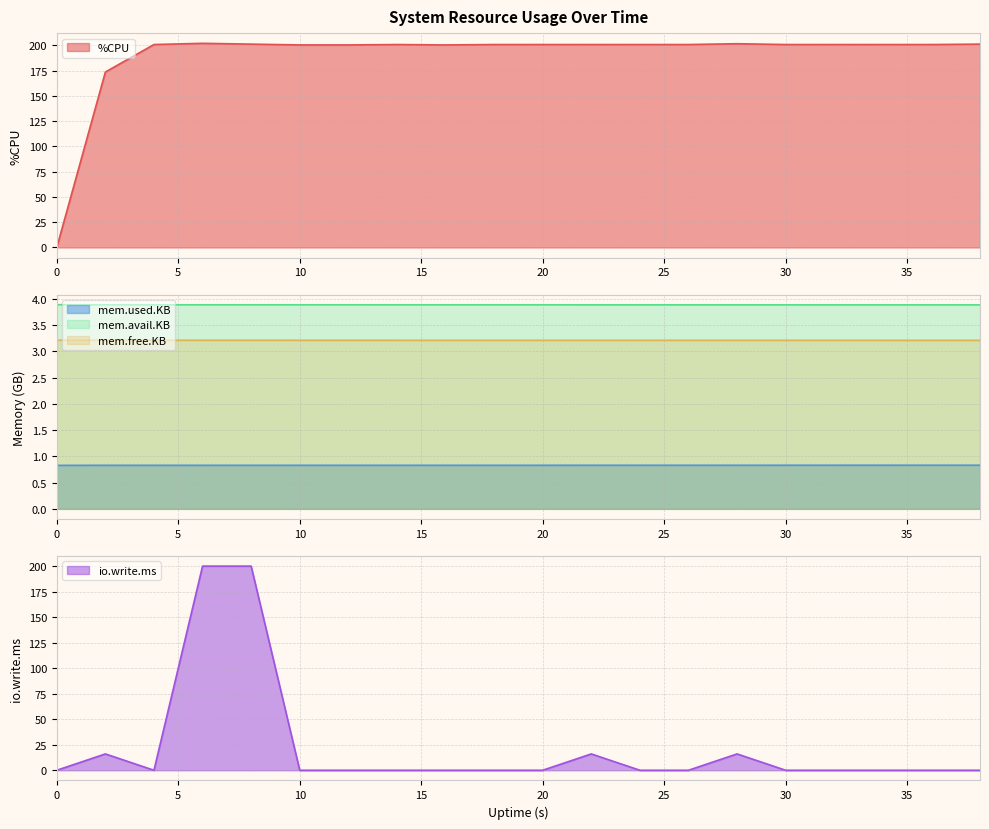

Between 6 and 28, which is larger?

6